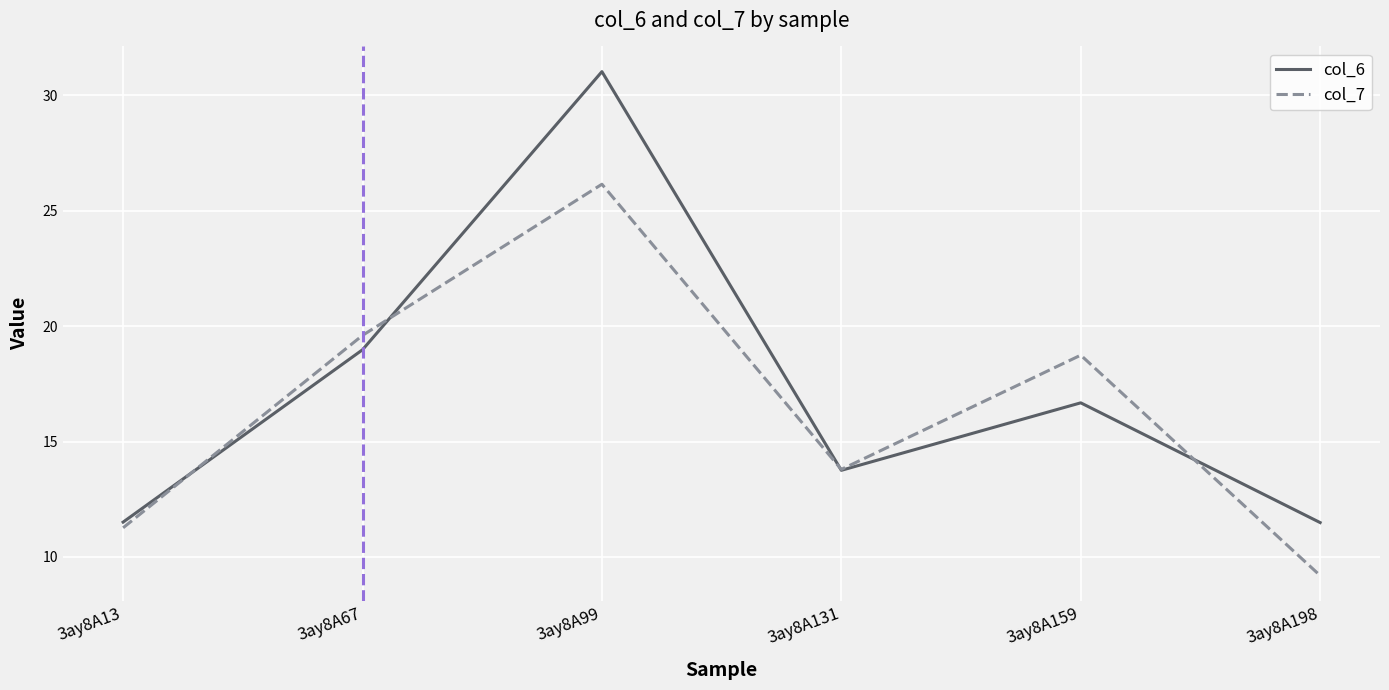

How many interior local valleys does the col_7 series have?

1